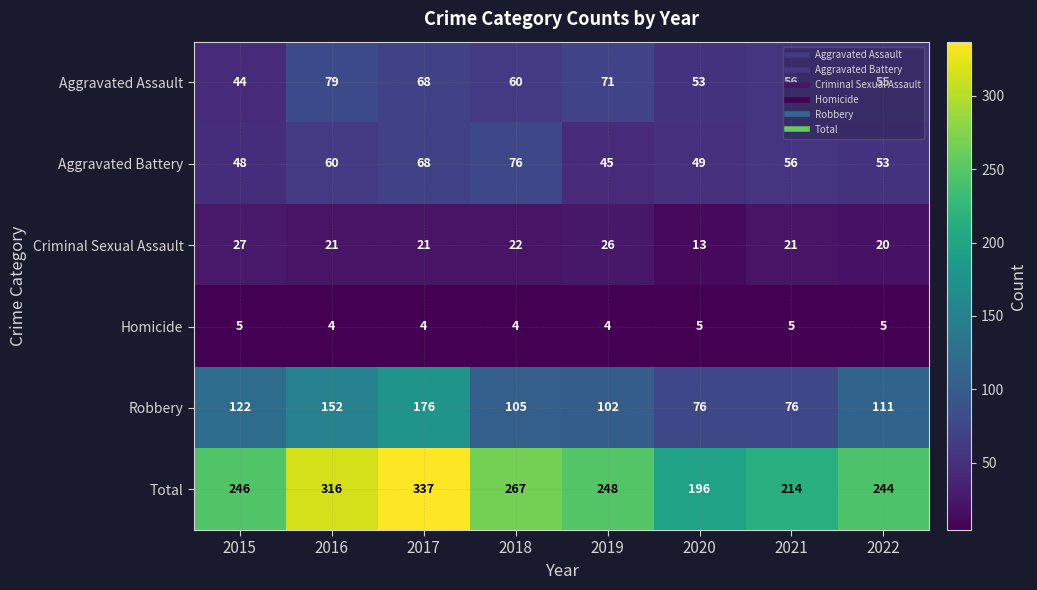

Which category has the highest value in the Robbery series?

2017